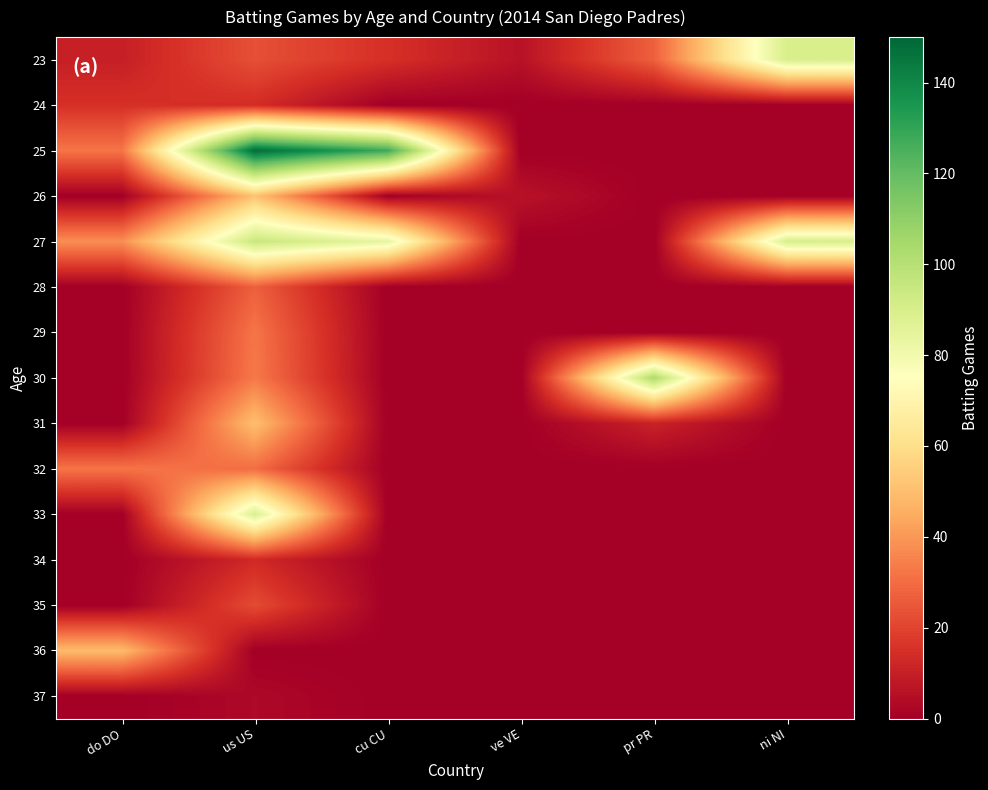

Is the value of 28 at do DO greater than the value of 33 at do DO?

No